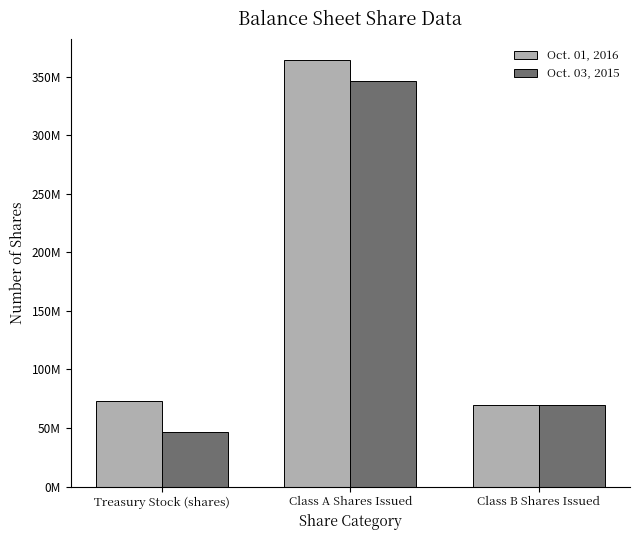

Are the bars grouped side by side (vs. stacked)?

Yes